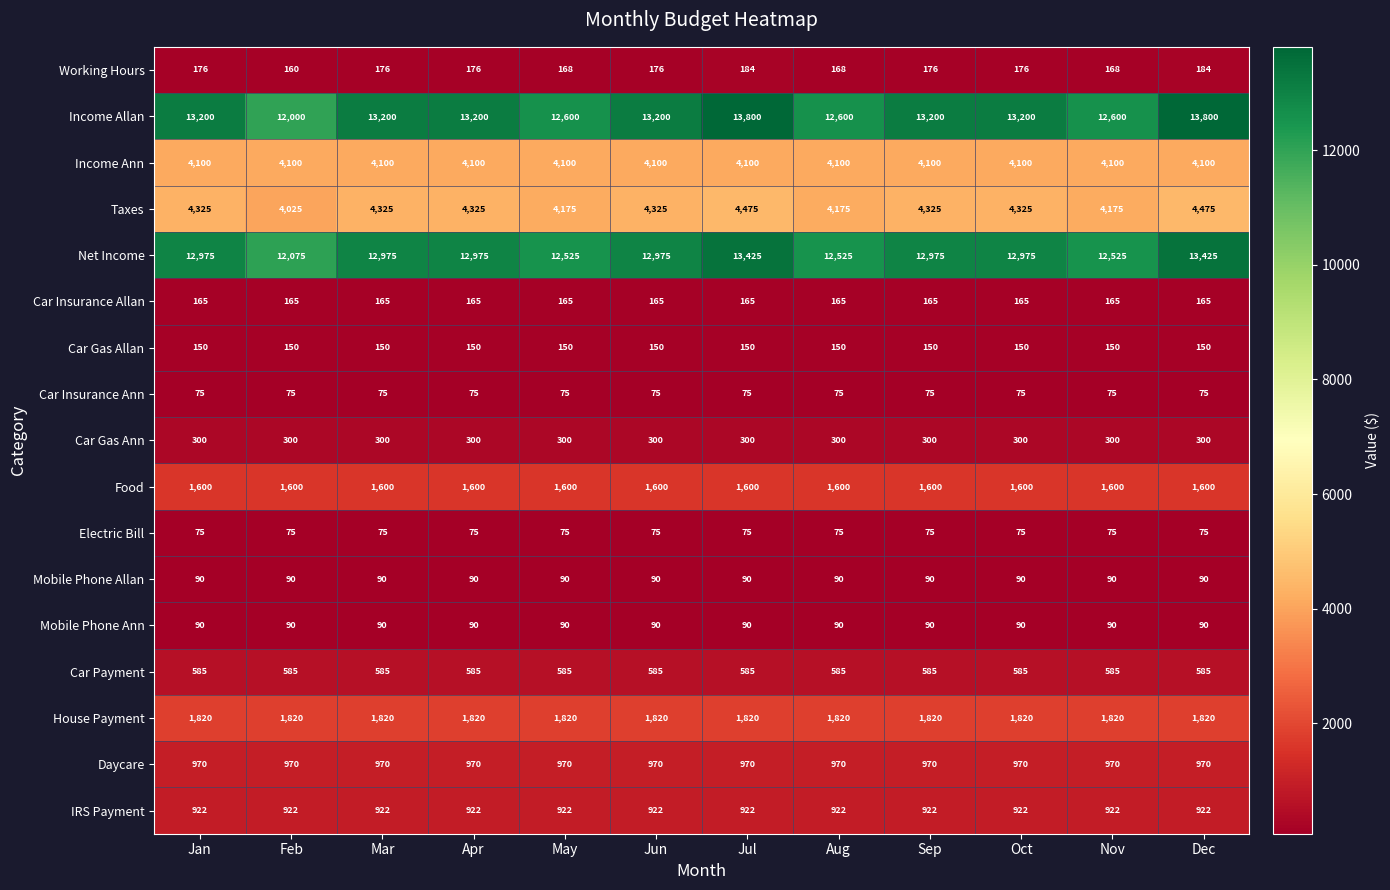

The value of Car Insurance Ann at Jun is 75. True or false?

True